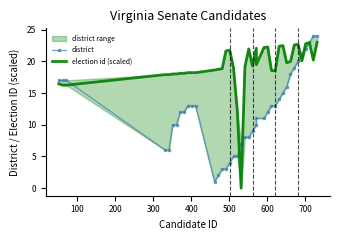

The district series shows 2.2 at 21. True or false?

False